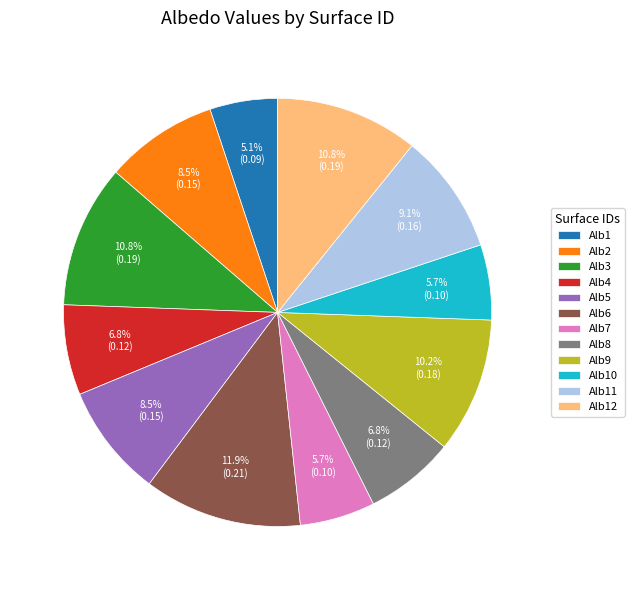

Combined, do Alb1 and Alb9 account for over 50%?

No